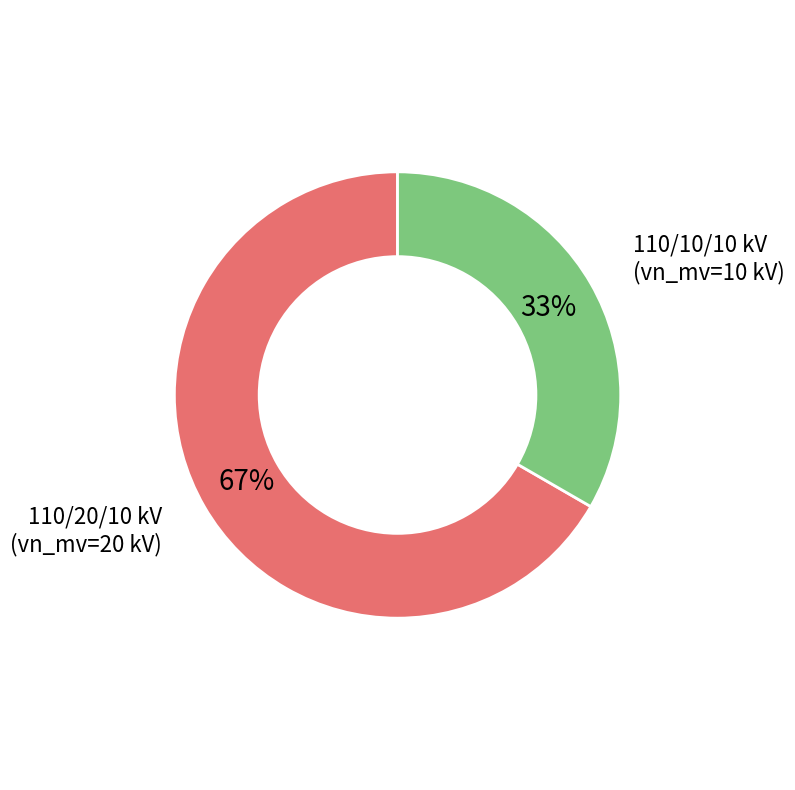

To the nearest percent, what portion does 110/20/10 kV (vn_mv=20 kV) represent?

67%